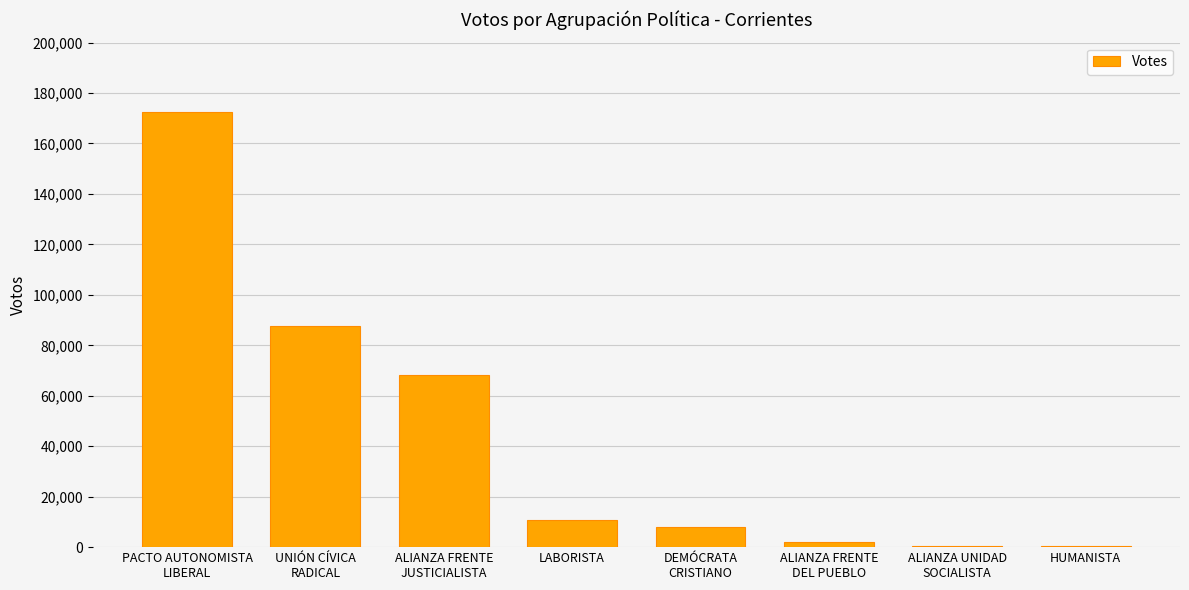

The value at UNIÓN CÍVICA
RADICAL is 154065. True or false?

False